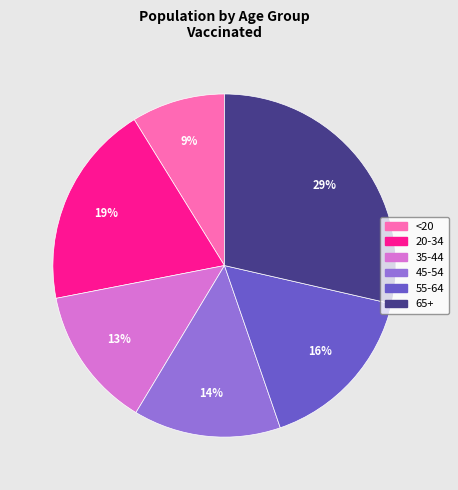

To the nearest percent, what is the combined percentage of 35-44 and 45-54?

27%